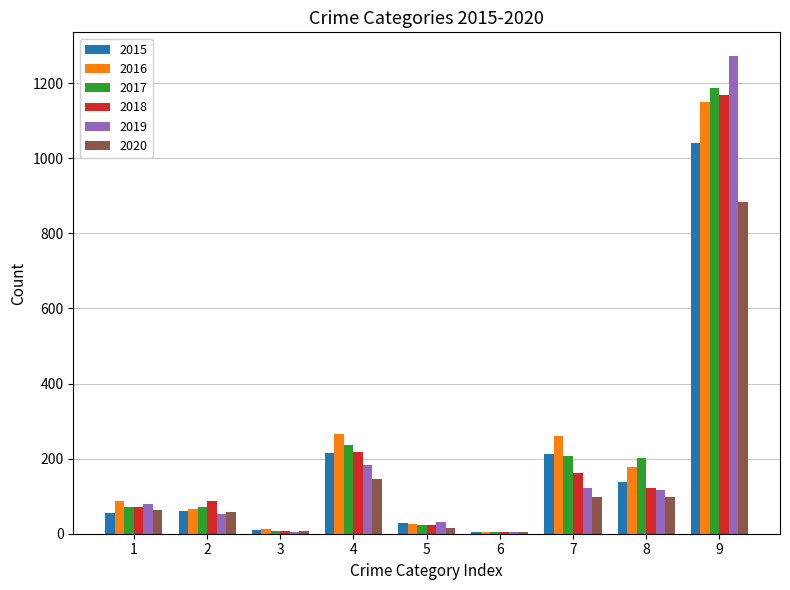

The value of 2020 at 9 is 884. True or false?

True